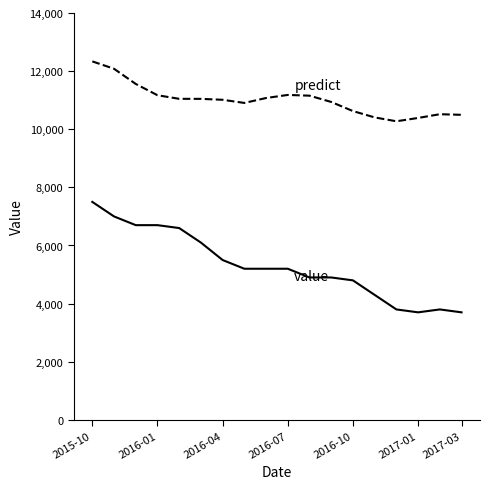

What is the greatest value displayed?

12335.0